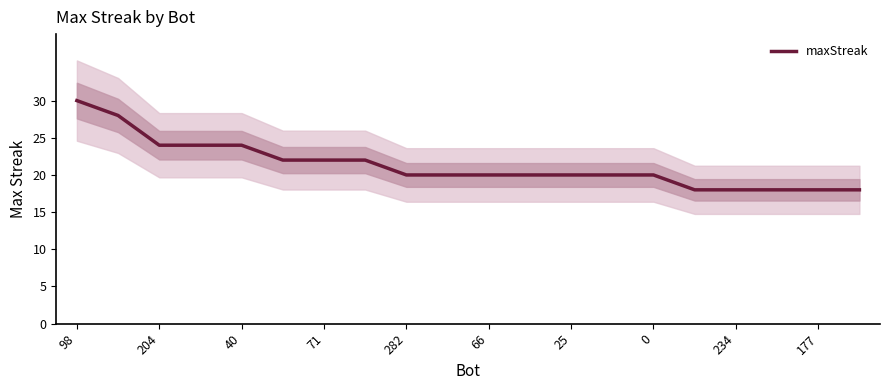

How many values are between 20 and 24?

13